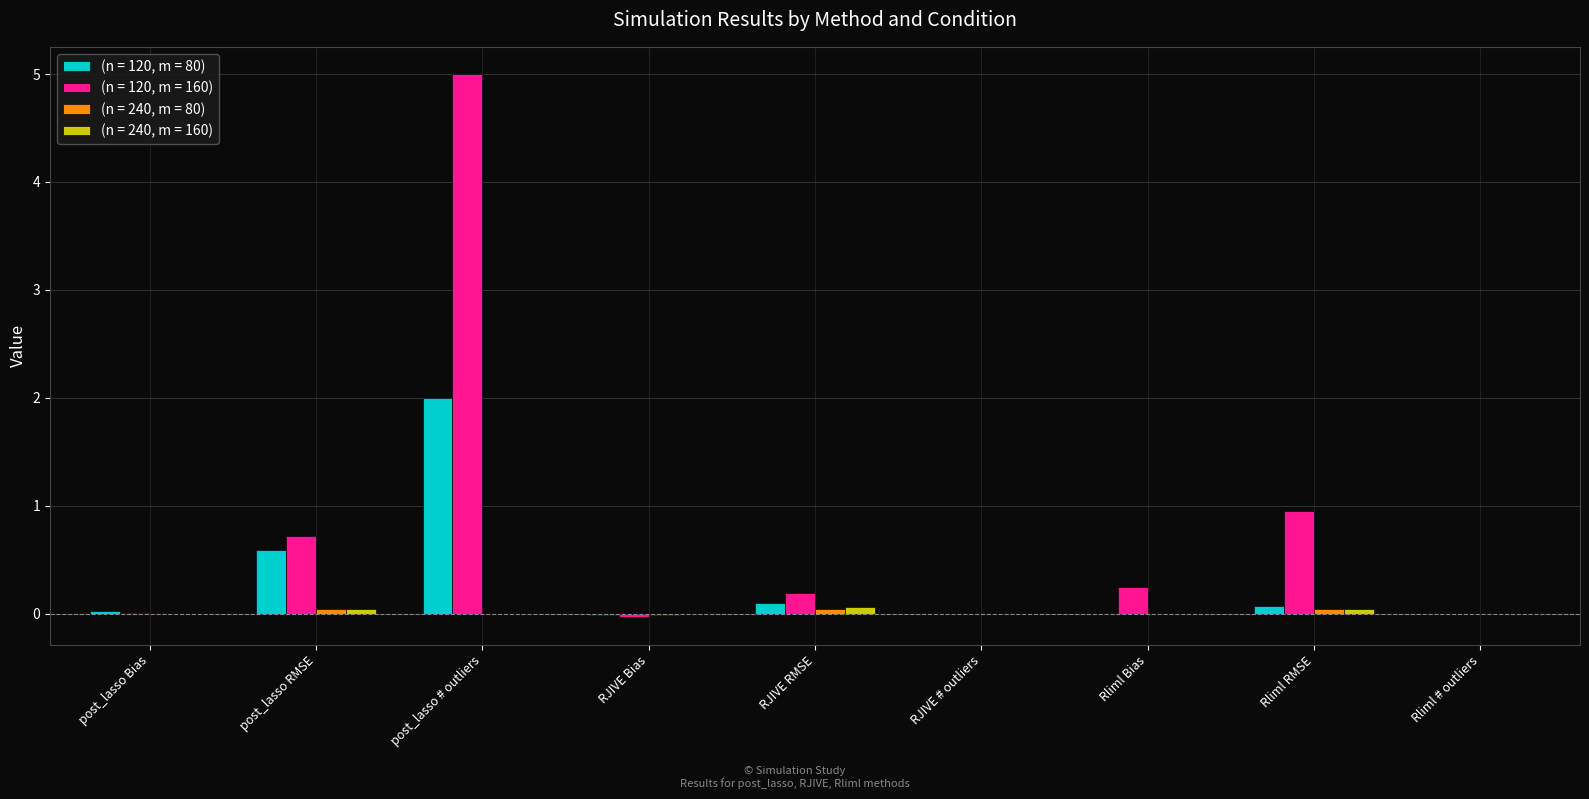

Which series has the largest total across all categories?

(n = 120, m = 160)